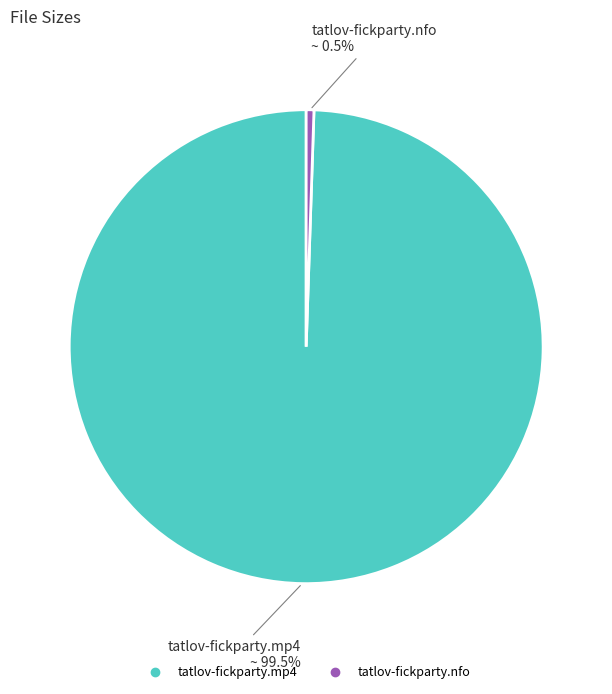

To the nearest percent, what is the average slice percentage?

50%